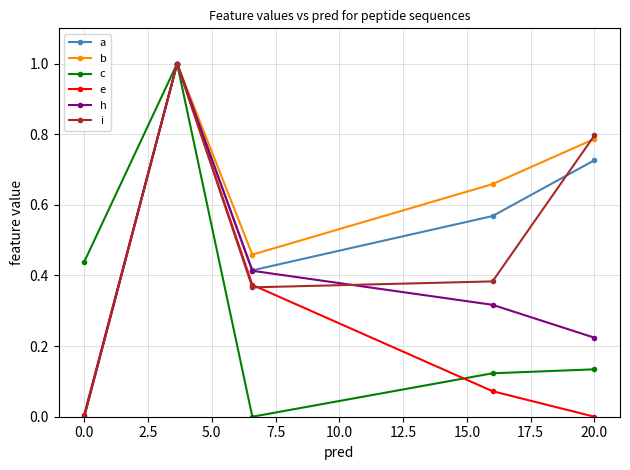

What is the maximum value shown in the chart?

1.0